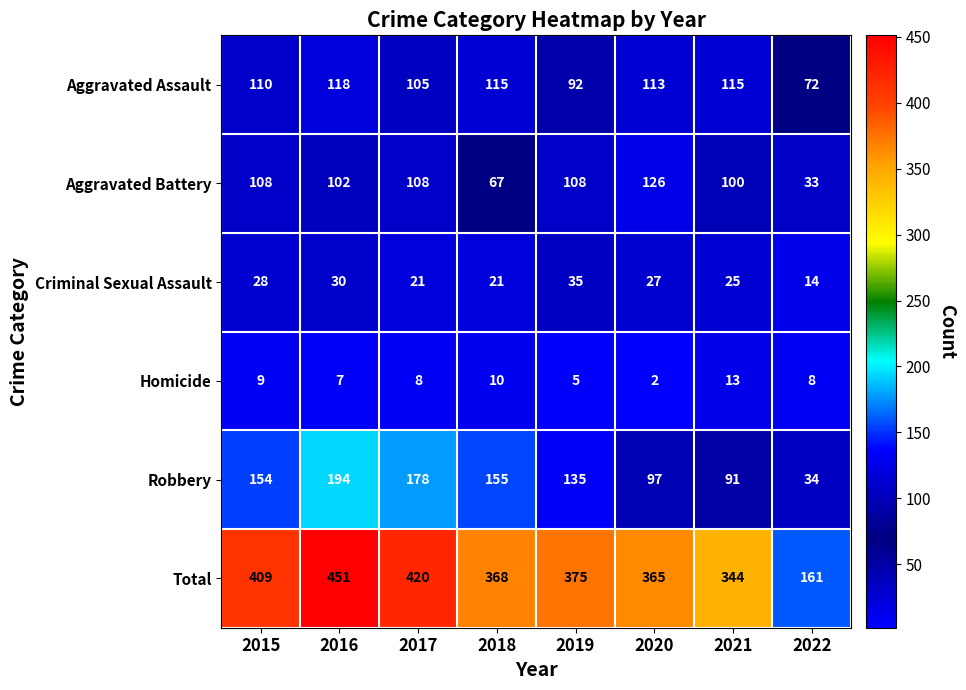

What is the total value across all series at 2015?

818